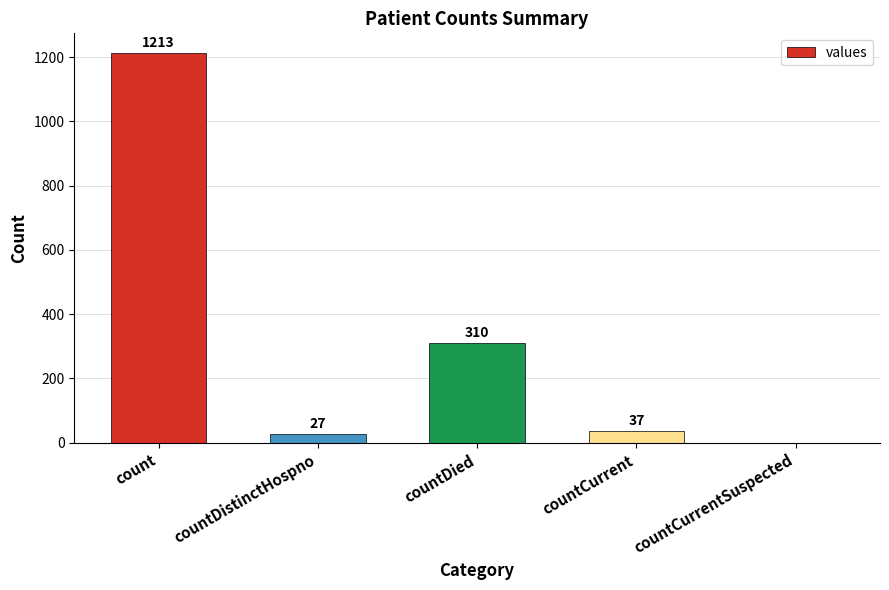

What is the sum of all values?

1587